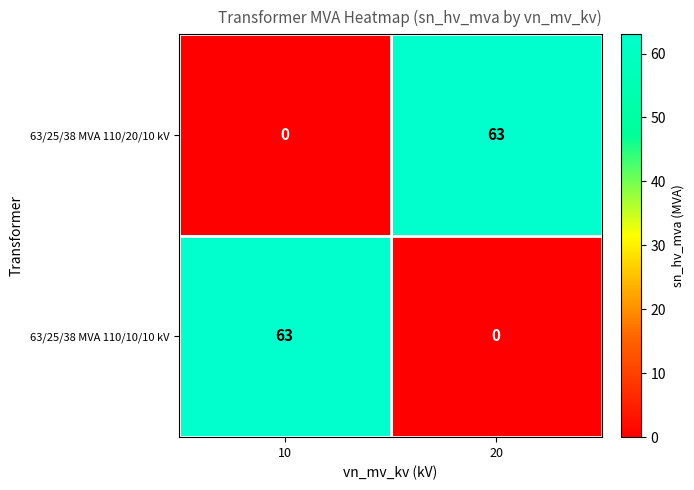

Where is 63/25/38 MVA 110/10/10 kV nearest to the value 31?

20